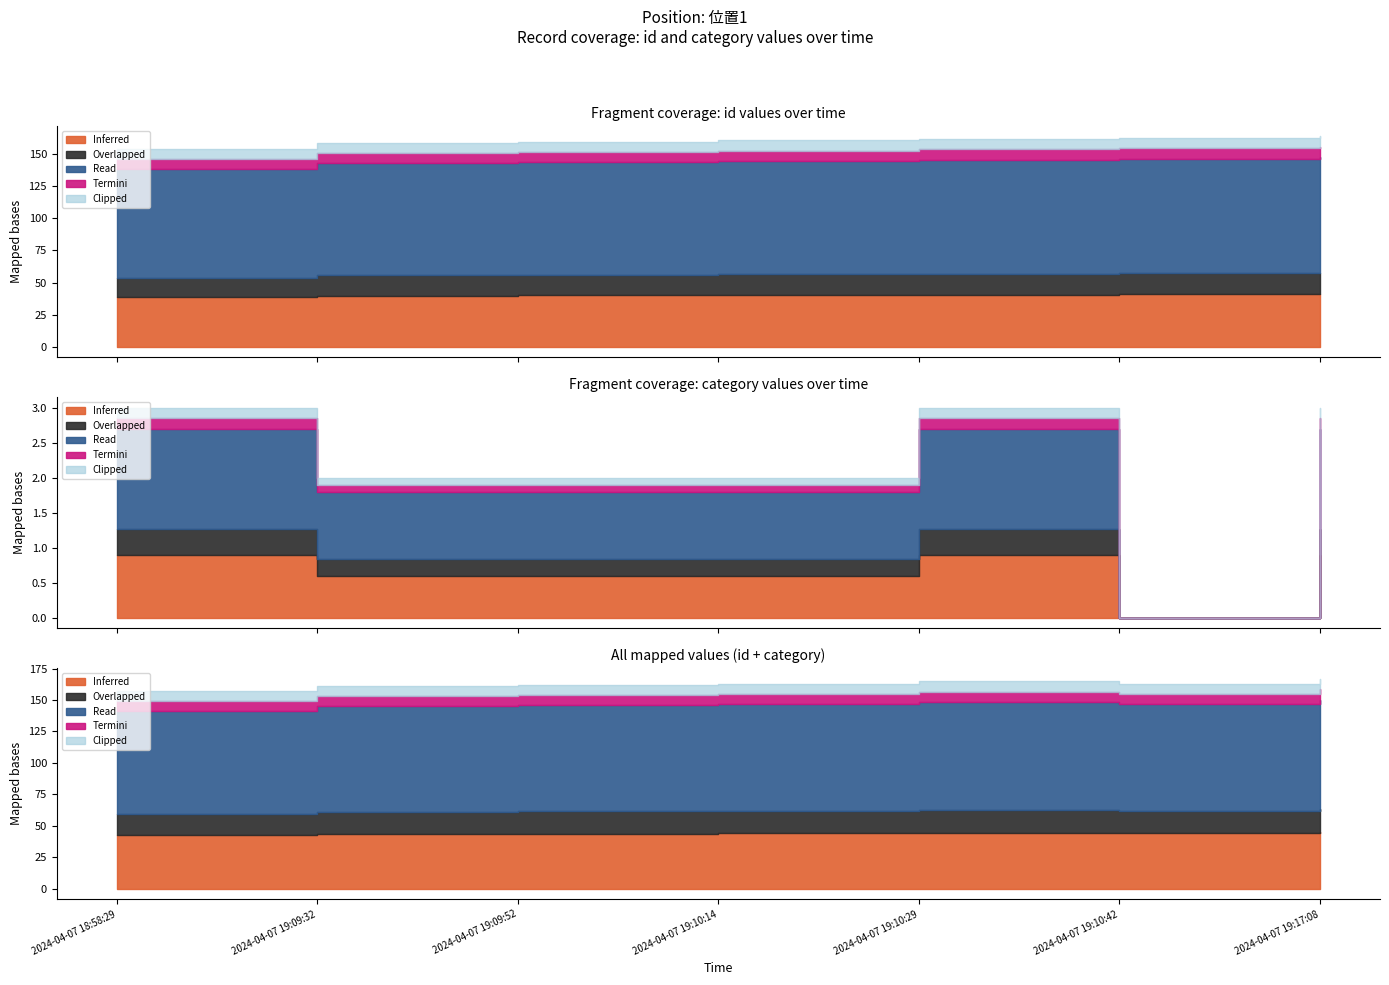

Where is the first local maximum for category?

2024-04-07 19:10:29